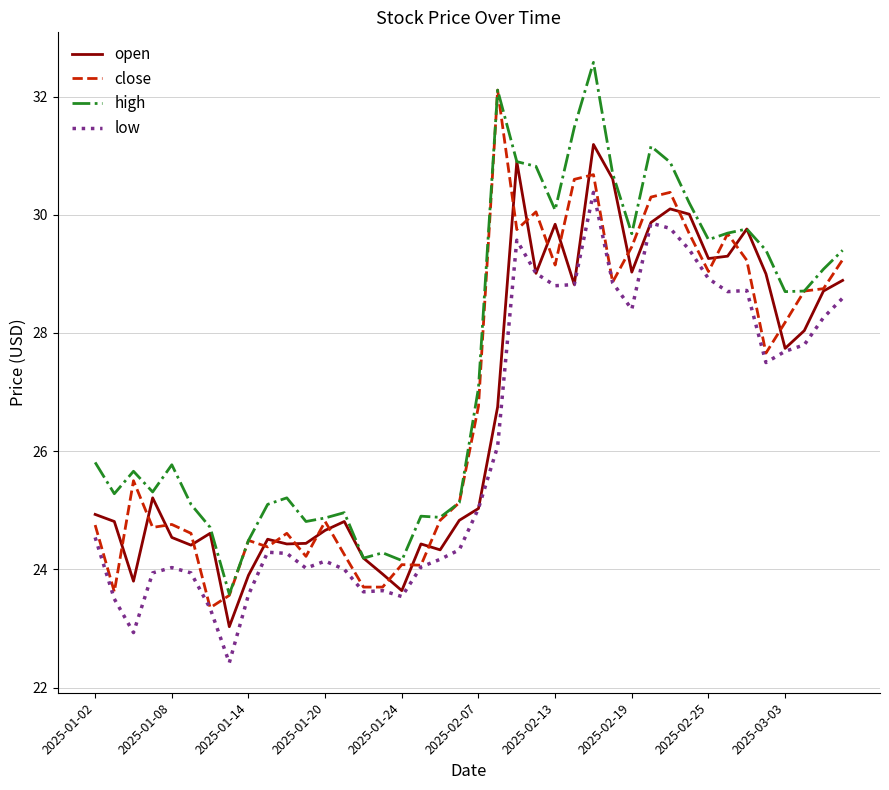

Which series has the largest total across all categories?

high